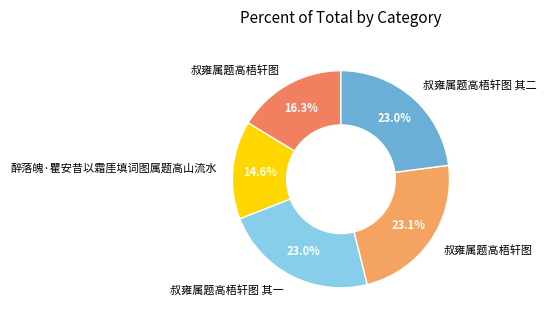

How many slices are in this pie chart?

5